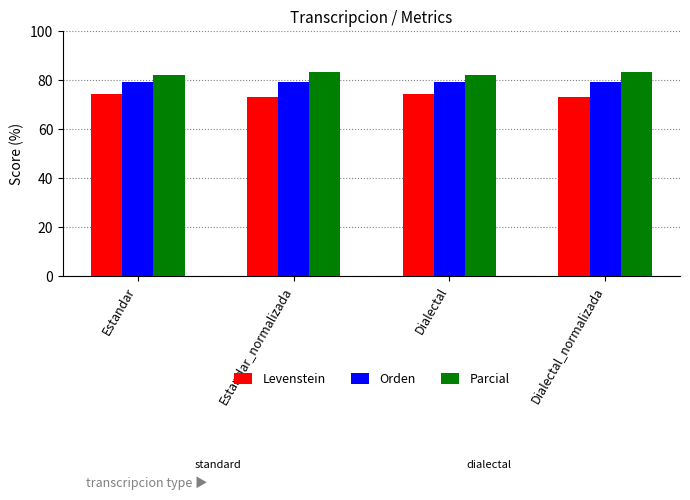

Are the bars grouped side by side (vs. stacked)?

Yes